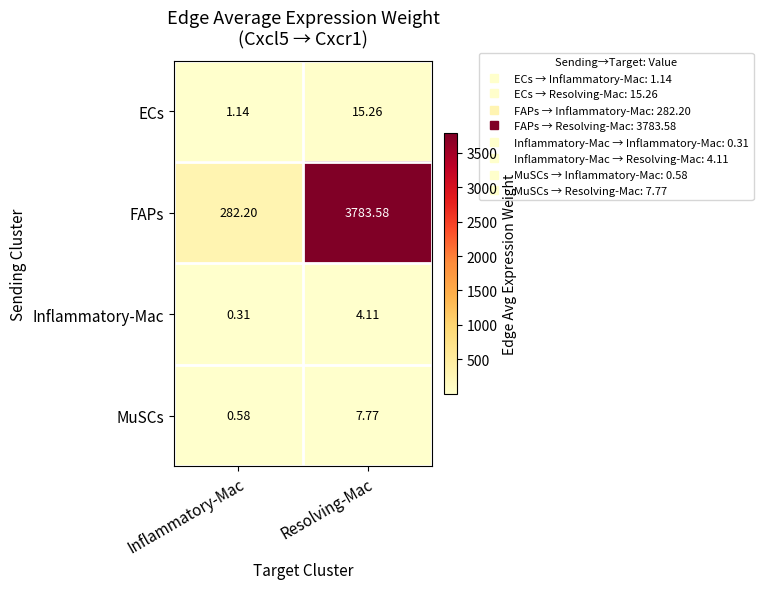

Which category has the highest value in the FAPs series?

Resolving-Mac